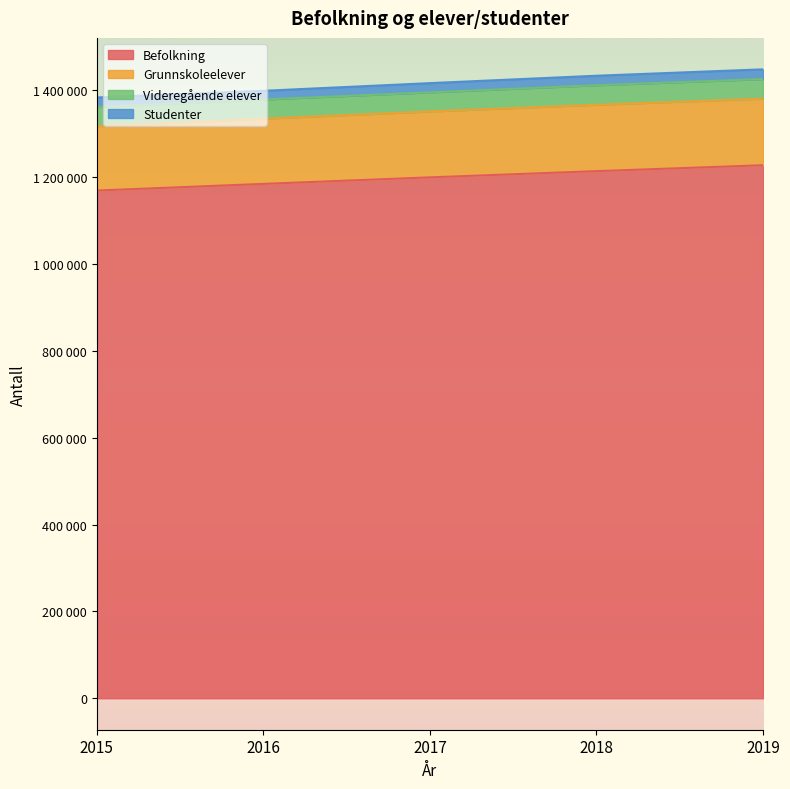

True or false: Befolkning has a value of 1645980 at 2015.

False